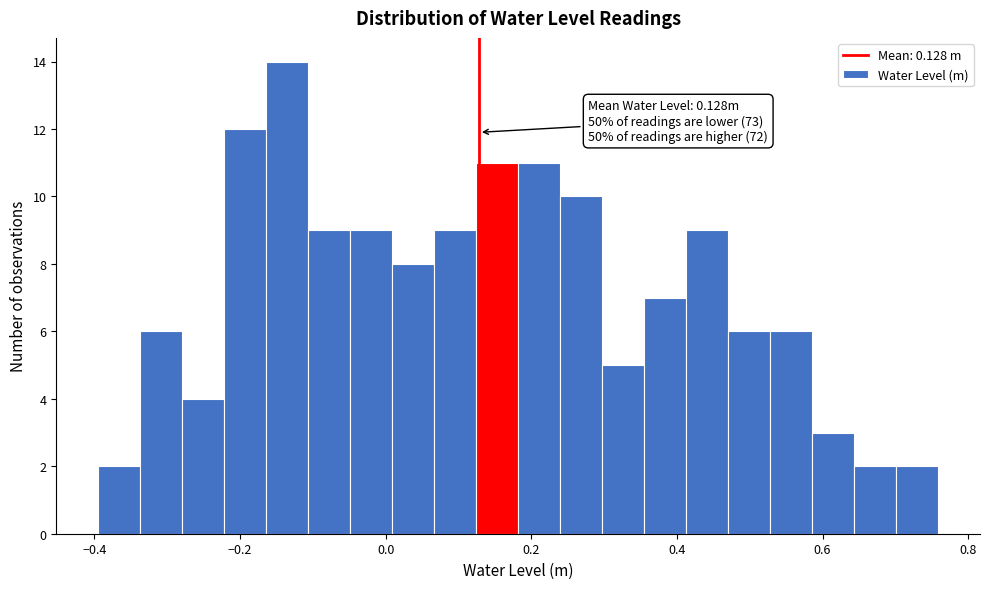

Read against the x-axis, roughly where is the centre of the tallest bar?

-0.14